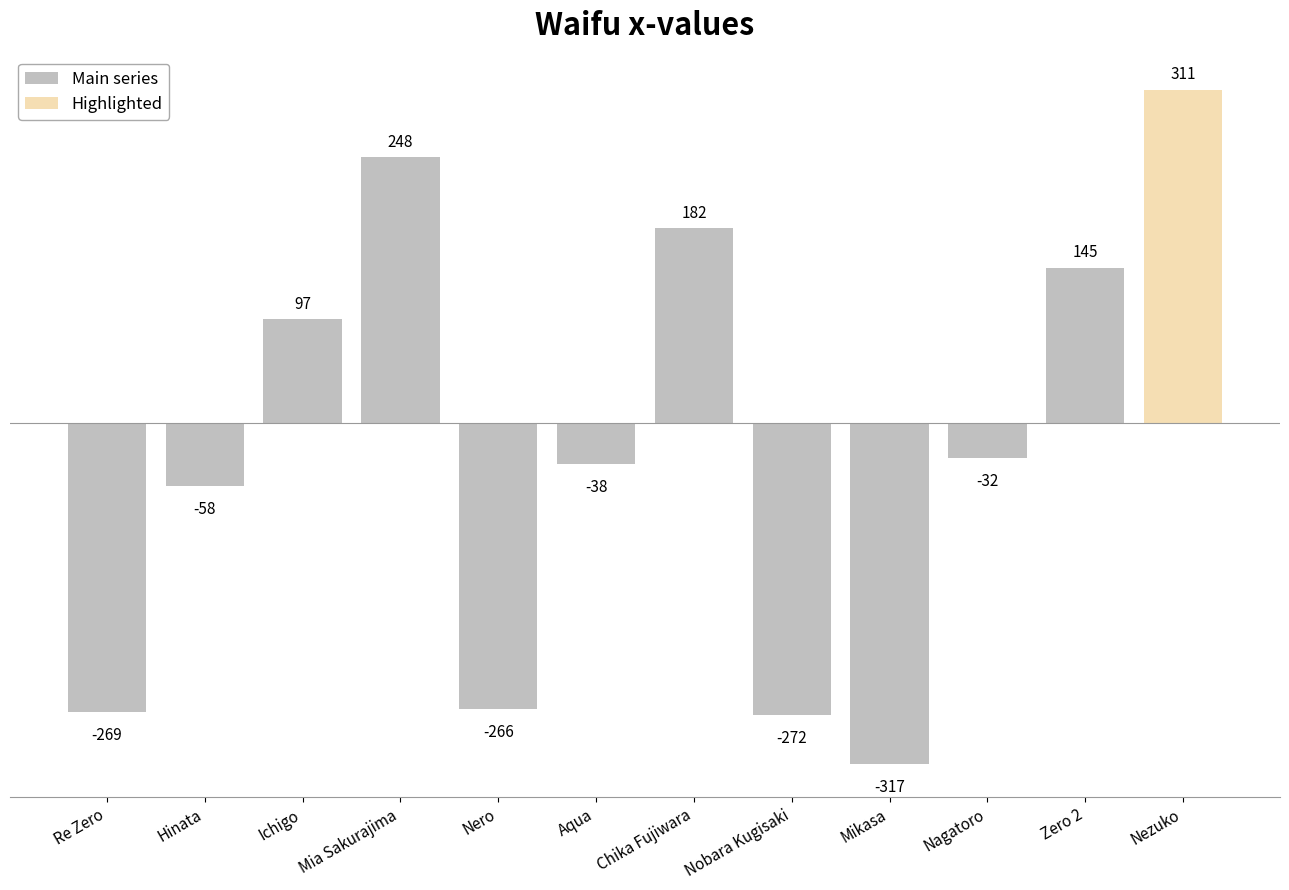

Which category has the highest value in the Main series series?

Mia Sakurajima